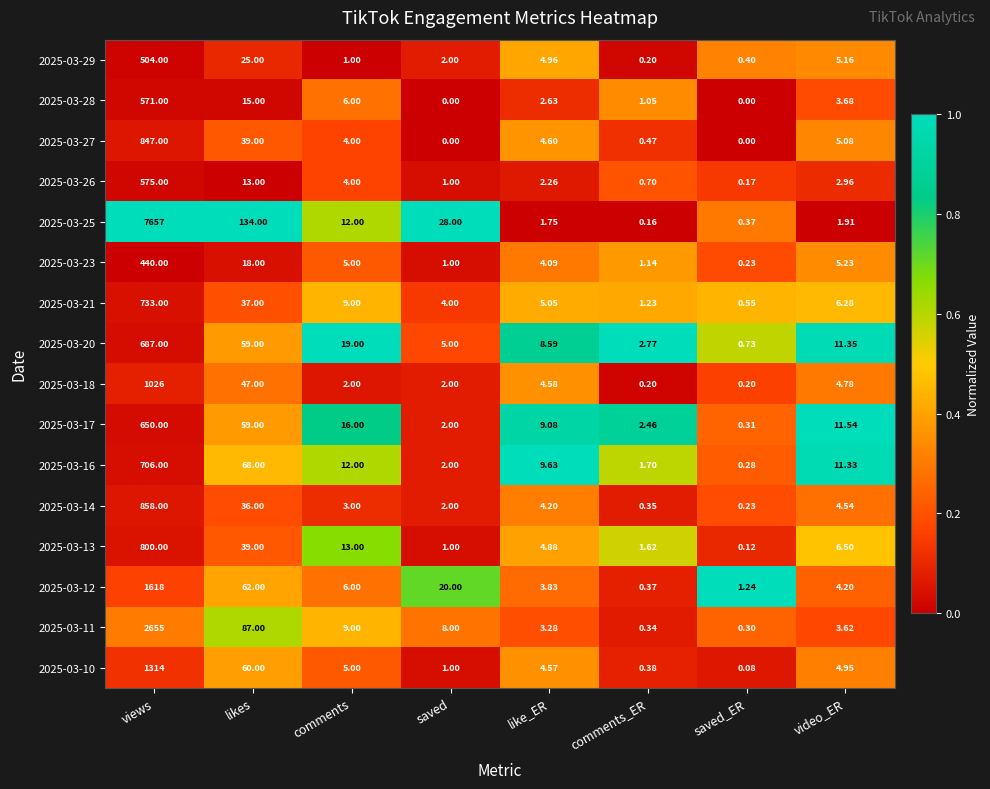

Rank the categories by 2025-03-17 value from lowest to highest.

saved_ER, saved, comments_ER, like_ER, video_ER, comments, likes, views